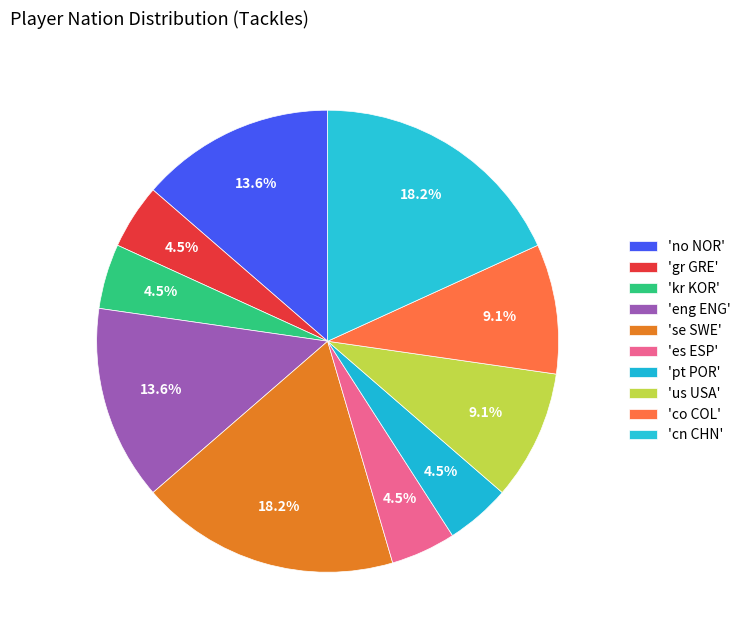

What is the smallest slice in the pie chart?

gr GRE